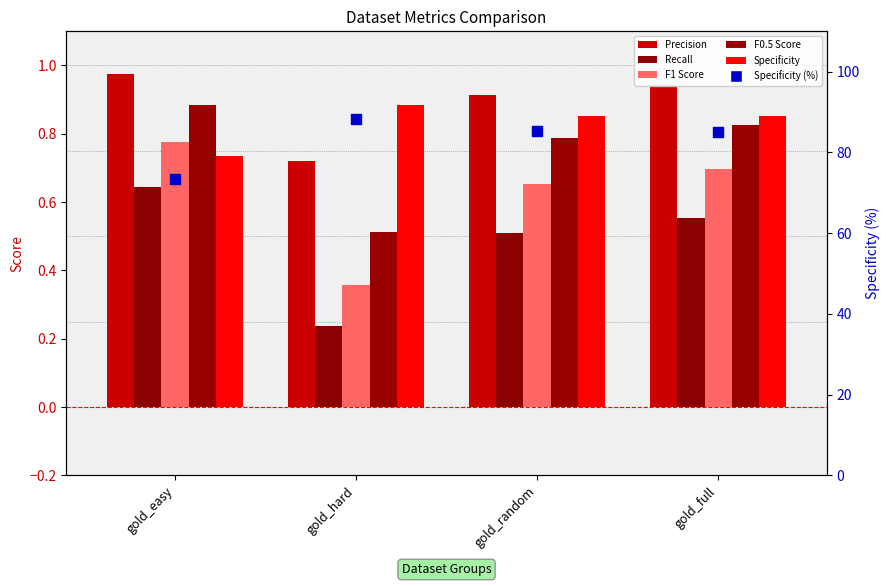

What are all the series names shown in the legend?

Precision, Recall, F1 Score, F0.5 Score, Specificity, Specificity (%)